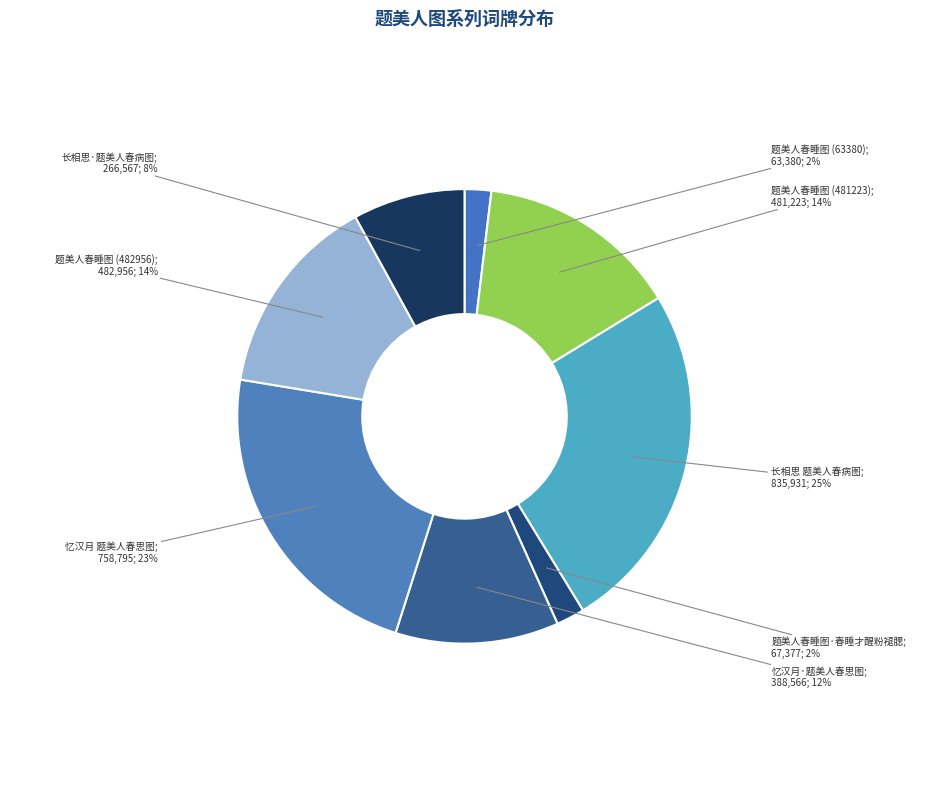

How many slices are in this pie chart?

8